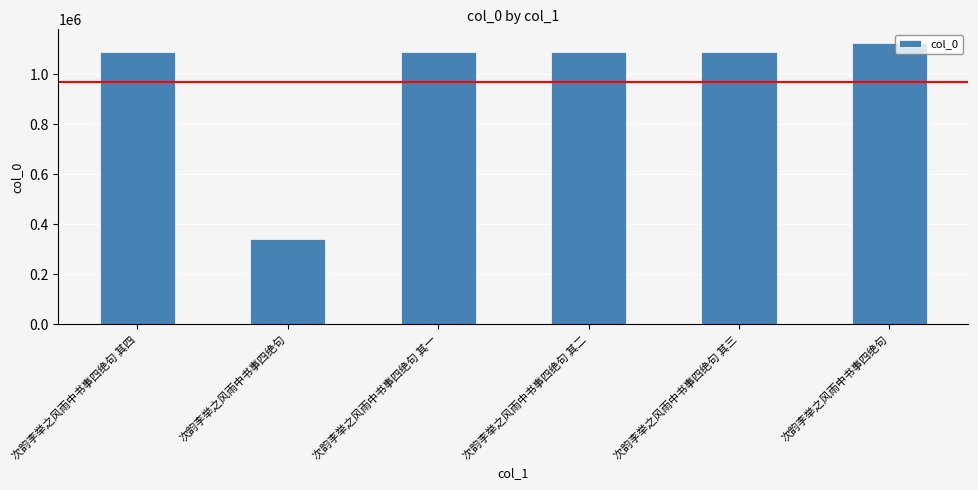

Which category has the lowest value across all series?

次韵李举之风雨中书事四绝句